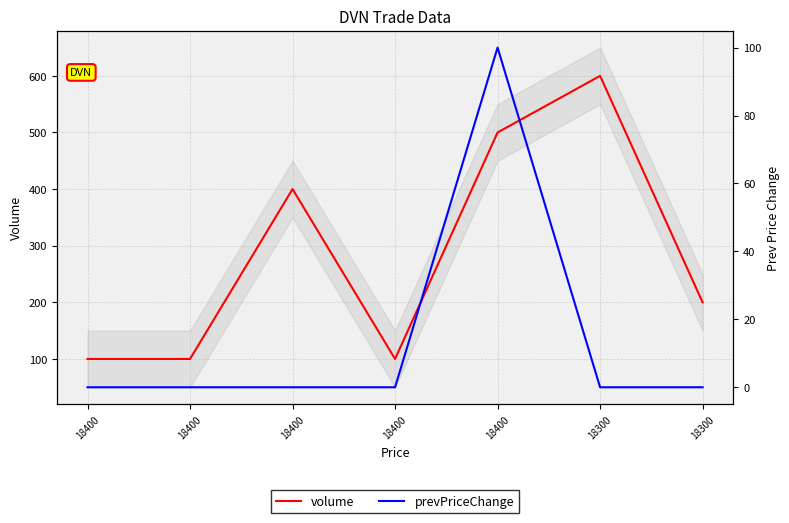

What is the value of the volume point at the 1st from the left?

100